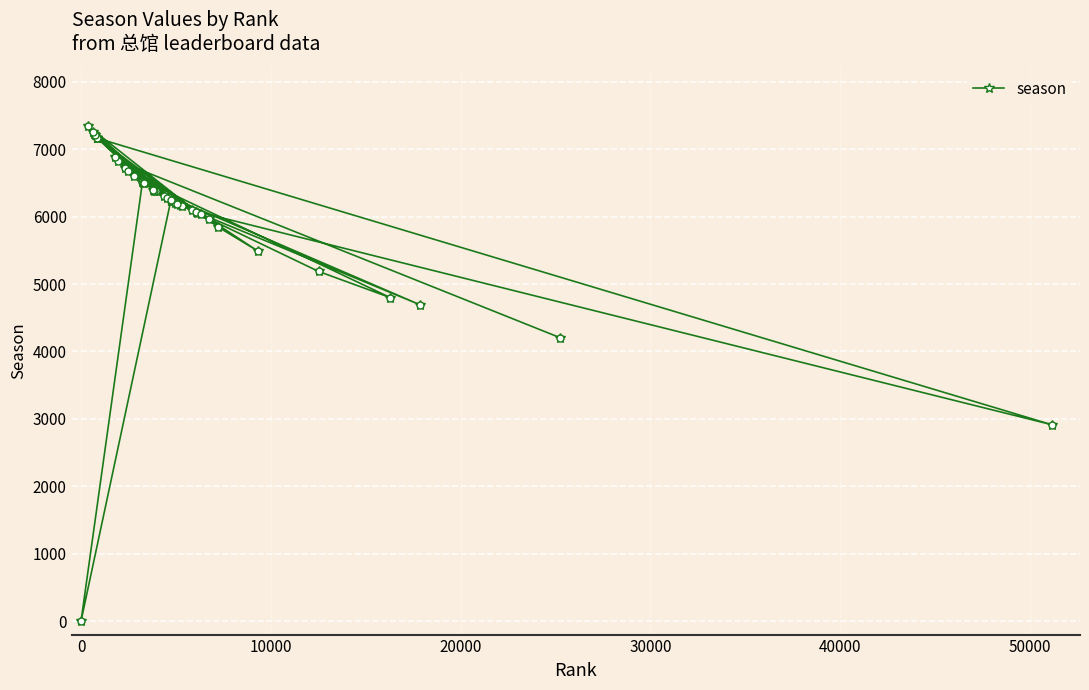

What is the maximum value shown in the chart?

7340